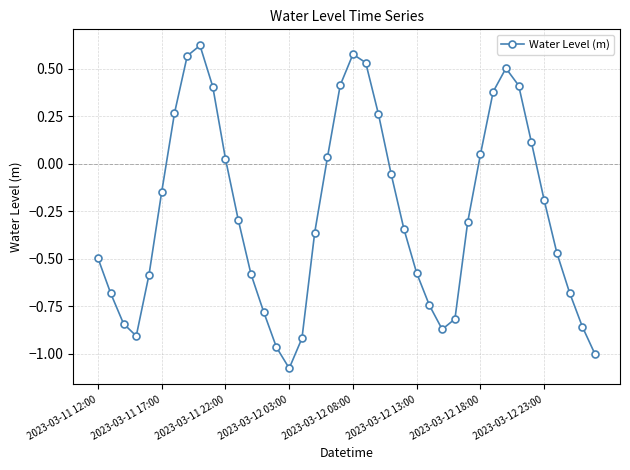

What is the sum of all values?

-10.4